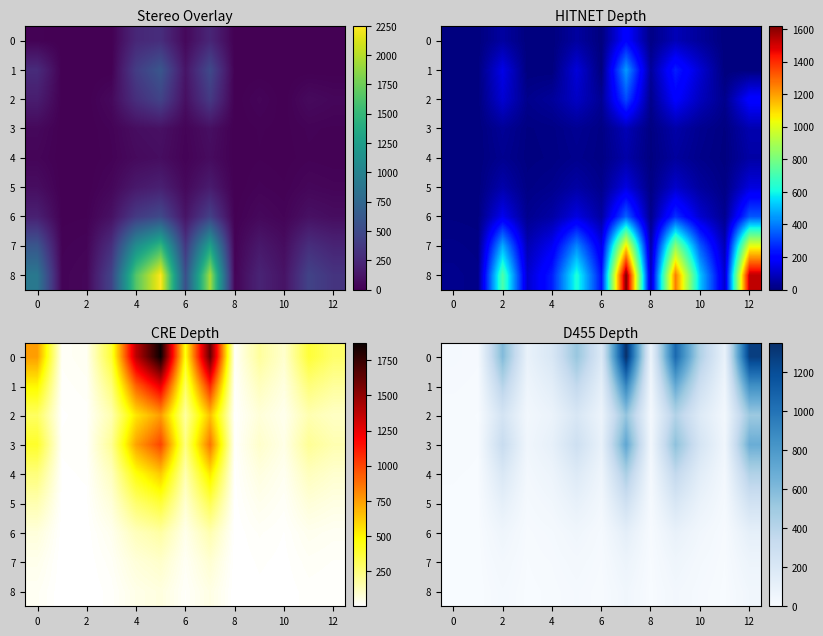

What is the difference between the 6 values at 12 and 10?

79